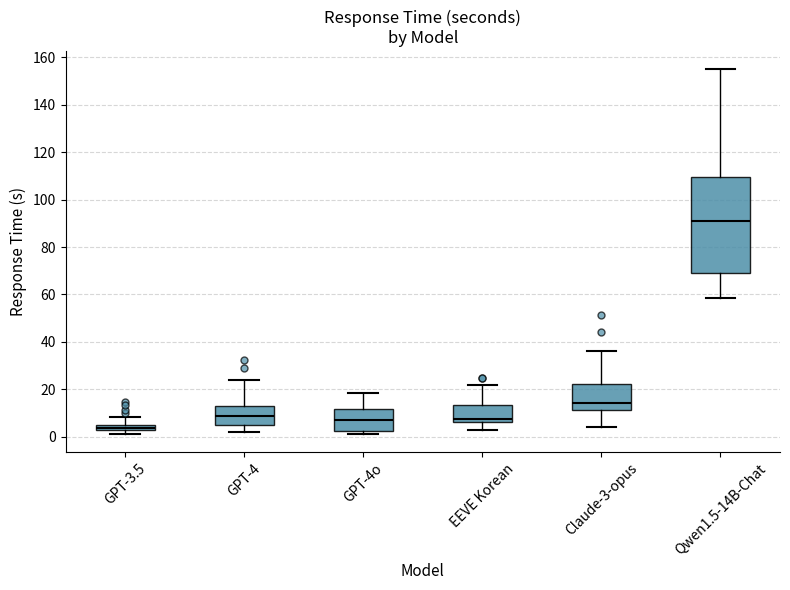

Where is the lower edge of the box for Qwen1.5-14B-Chat on the y-axis? The values are not printed on the chart, so give them approximately, as read against the axis.

70